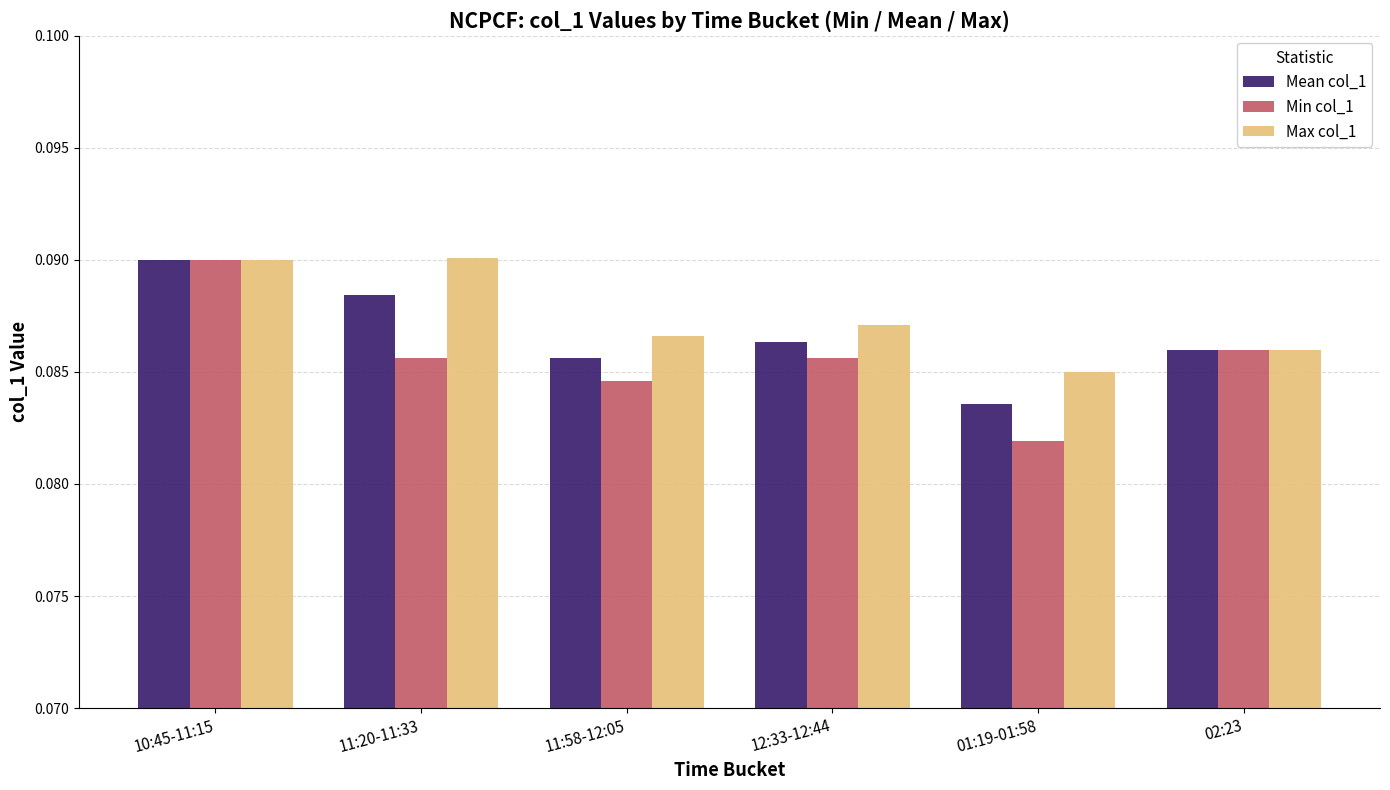

Which category has the lowest value in the Min col_1 series?

01:19-01:58